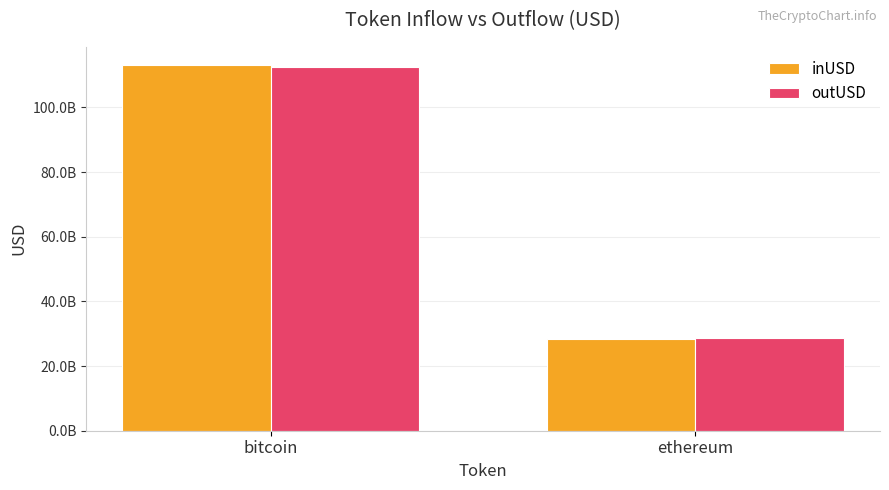

Reading right to left, what are all the values shown in this chart?

inUSD: ethereum=28515588185.4	bitcoin=113065713906.7
outUSD: ethereum=28566268526.0	bitcoin=112593622684.3